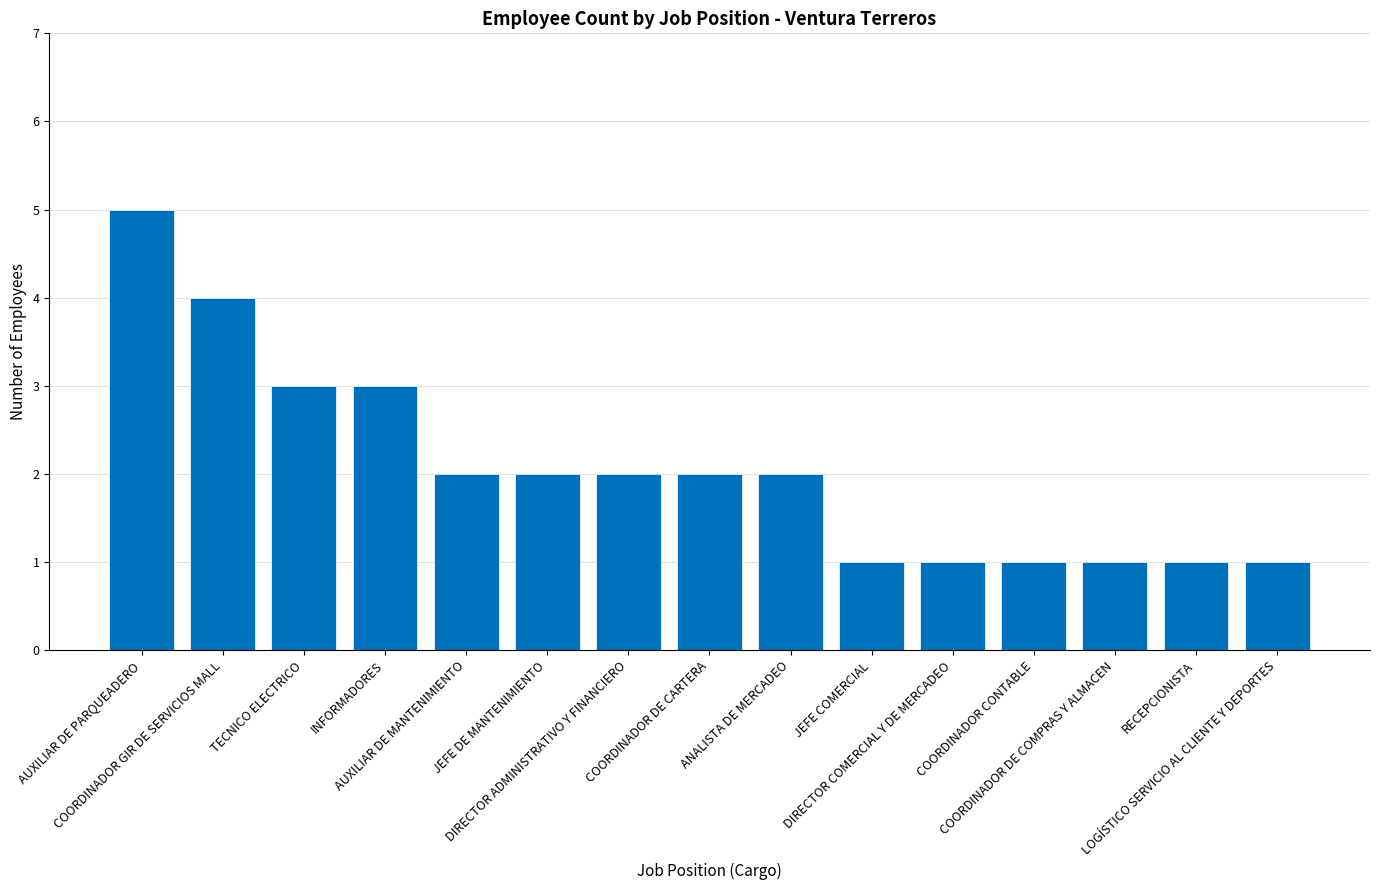

Is it true that the value at JEFE DE MANTENIMIENTO is 3?

False